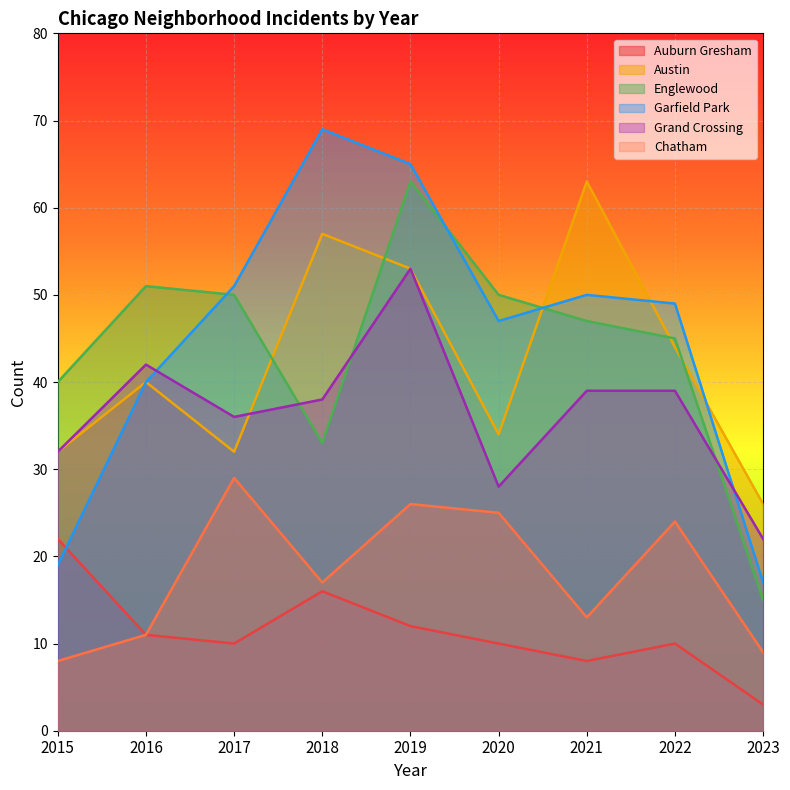

Reading left to right, list all the values displayed in this chart.

Auburn Gresham: 2015=22	2016=11	2017=10	2018=16	2019=12	2020=10	2021=8	2022=10	2023=3
Austin: 2015=32	2016=40	2017=32	2018=57	2019=53	2020=34	2021=63	2022=44	2023=26
Englewood: 2015=40	2016=51	2017=50	2018=33	2019=63	2020=50	2021=47	2022=45	2023=15
Garfield Park: 2015=19	2016=40	2017=51	2018=69	2019=65	2020=47	2021=50	2022=49	2023=17
Grand Crossing: 2015=32	2016=42	2017=36	2018=38	2019=53	2020=28	2021=39	2022=39	2023=22
Chatham: 2015=8	2016=11	2017=29	2018=17	2019=26	2020=25	2021=13	2022=24	2023=9